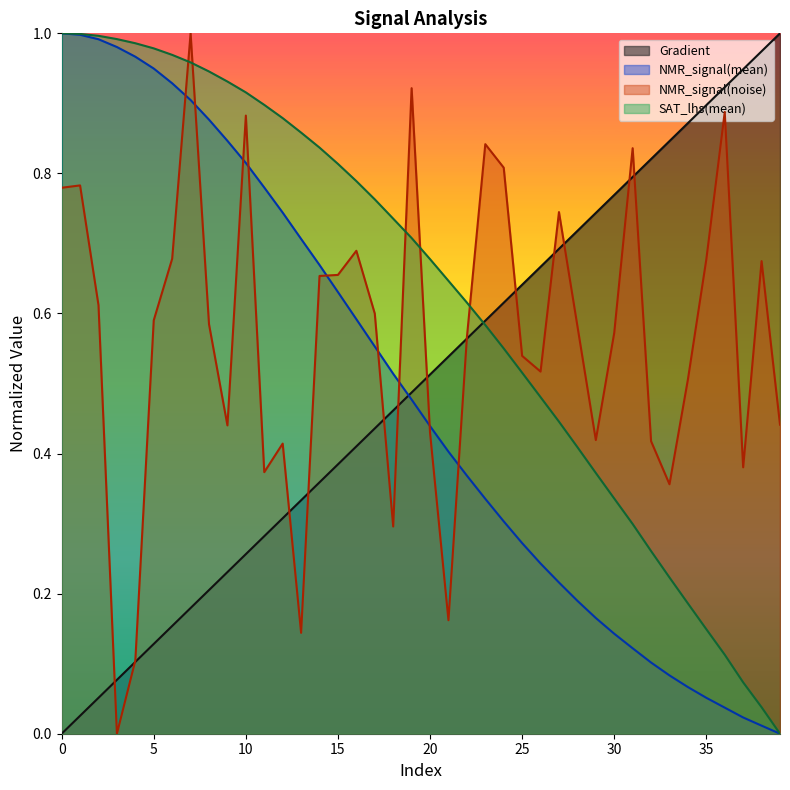

What are all the series names shown in the legend?

Gradient, NMR_signal(mean), NMR_signal(noise), SAT_lhs(mean)